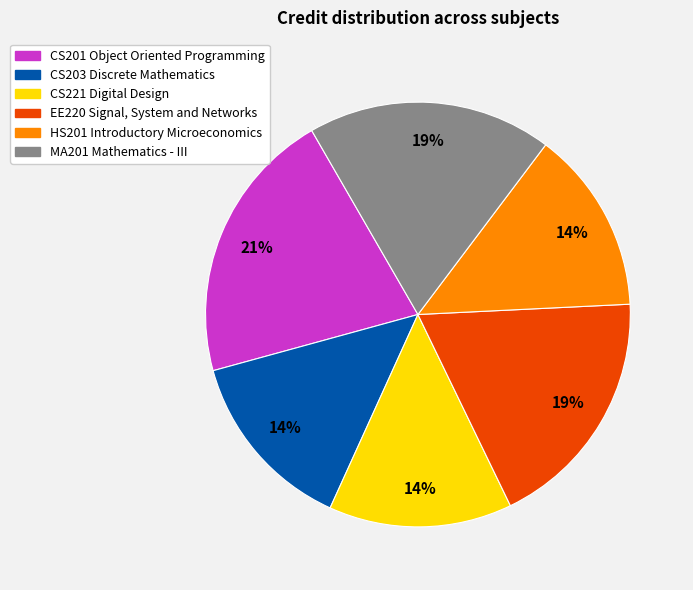

How many segments does this pie chart have?

6